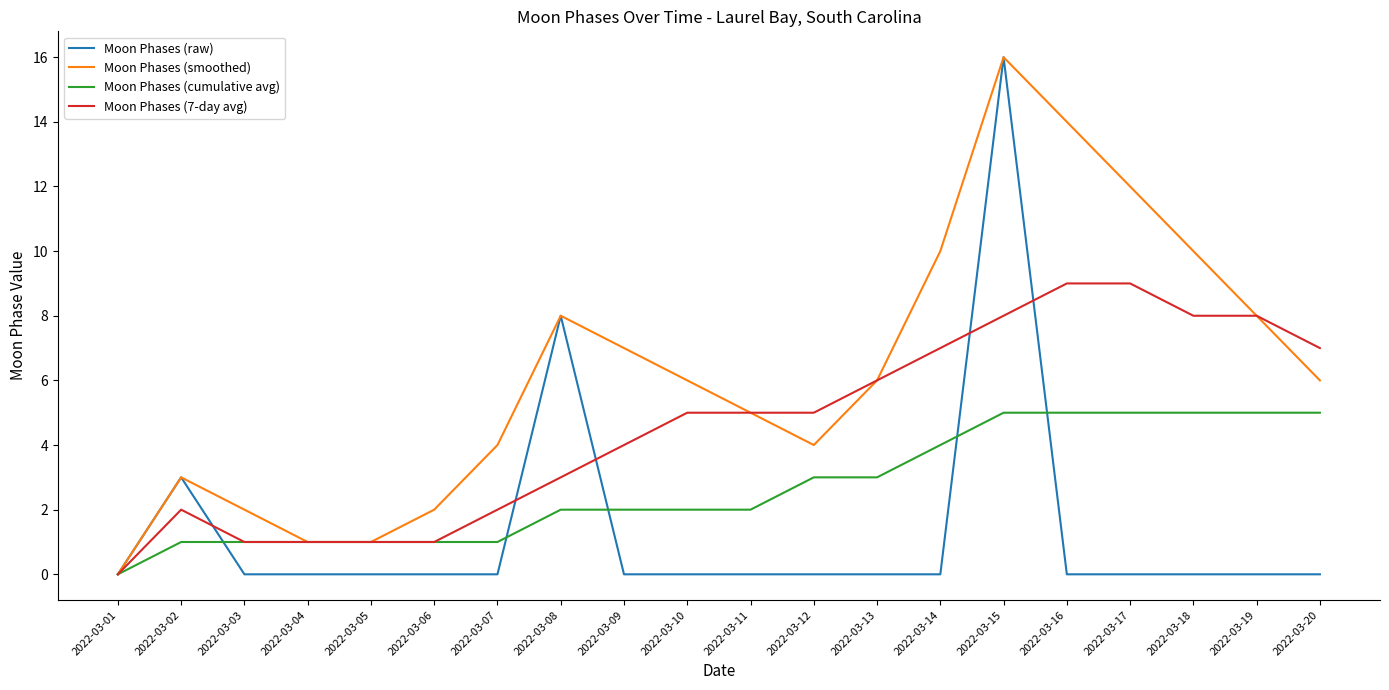

Between 2022-03-01 and 2022-03-03, which series saw the biggest shift?

Moon Phases (smoothed)